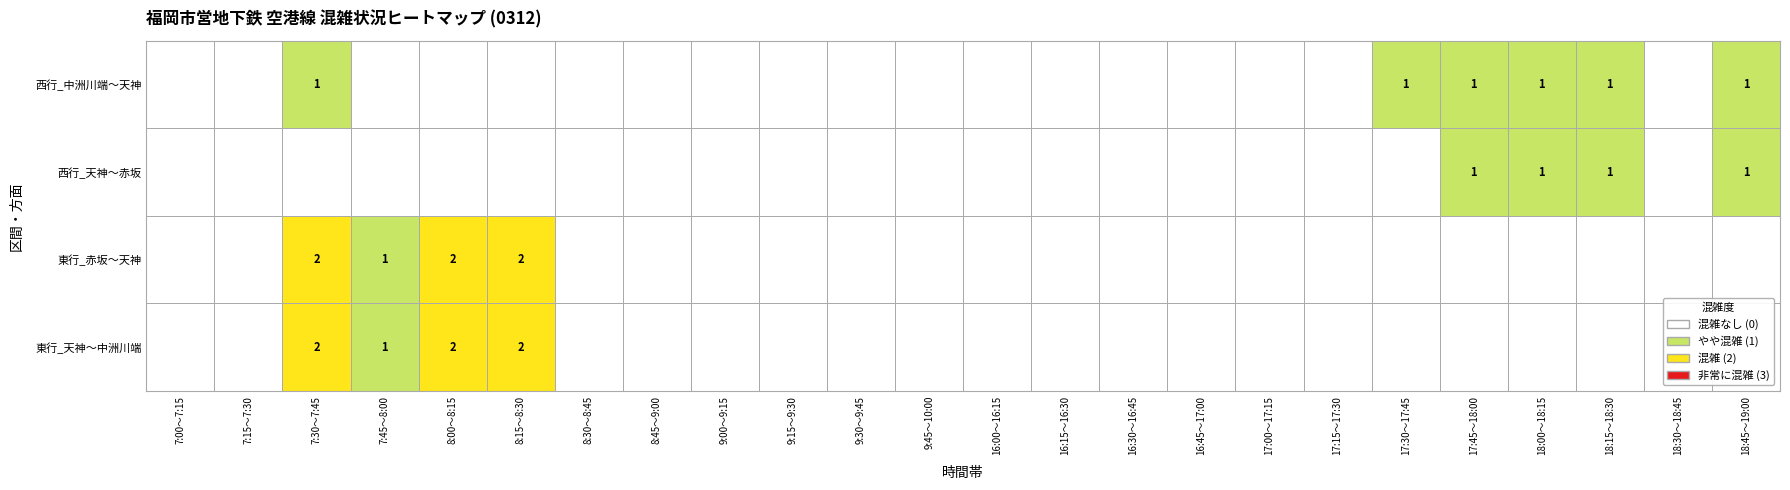

How many positive values does the 西行_中洲川端～天神 series have?

6